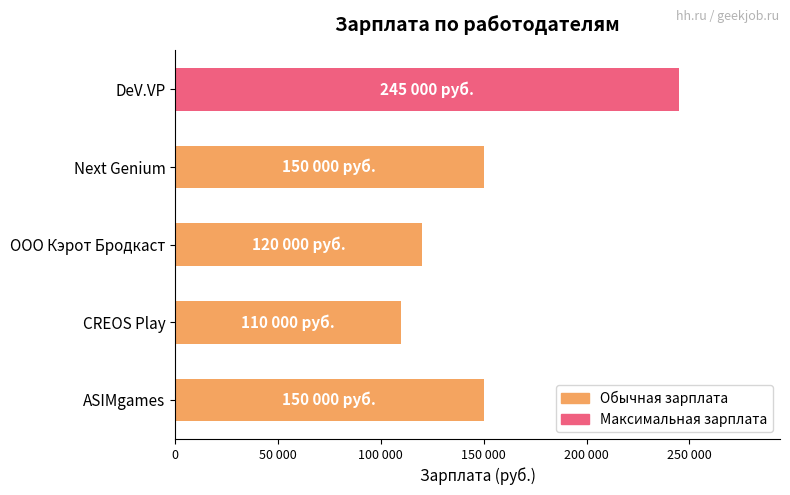

Are the bars horizontal?

Yes